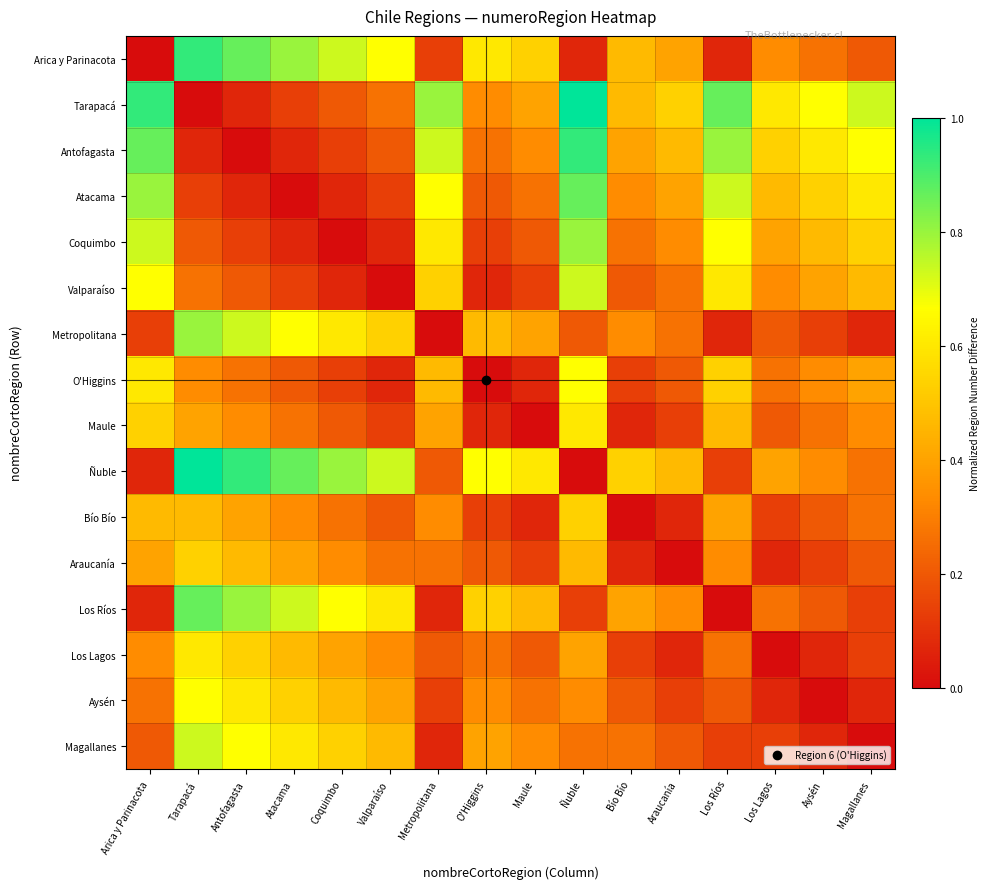

Rank the series at Coquimbo from highest to lowest value.

Ñuble, Arica y Parinacota, Los Ríos, Metropolitana, Magallanes, Aysén, Los Lagos, Araucanía, Bío Bío, Tarapacá, Maule, Antofagasta, O'Higgins, Atacama, Valparaíso, Coquimbo